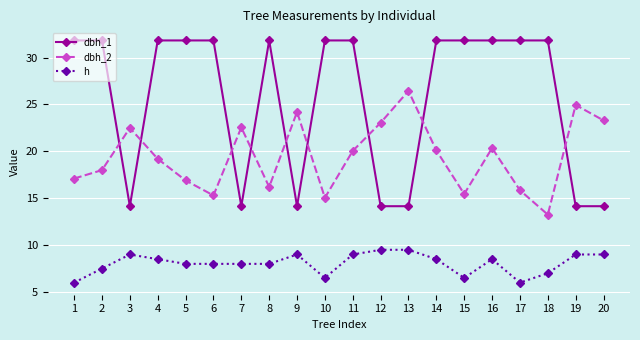

Rank the series by their average value, from highest to lowest.

dbh_1, dbh_2, h